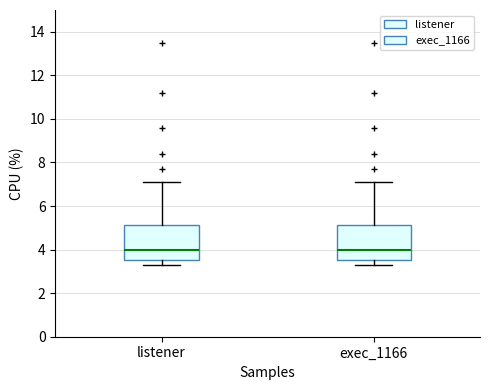

Reading left to right, transcribe this box plot: for each box, give where its median line is, the range the box spans, and where its two whiskers end, as read against the y-axis. The values are not printed on the chart, so give them approximately, as read against the axis.

listener: median 4.0, box 3.6 to 5.2, whiskers 3.4 to 7.2
exec_1166: median 4.0, box 3.6 to 5.2, whiskers 3.4 to 7.2